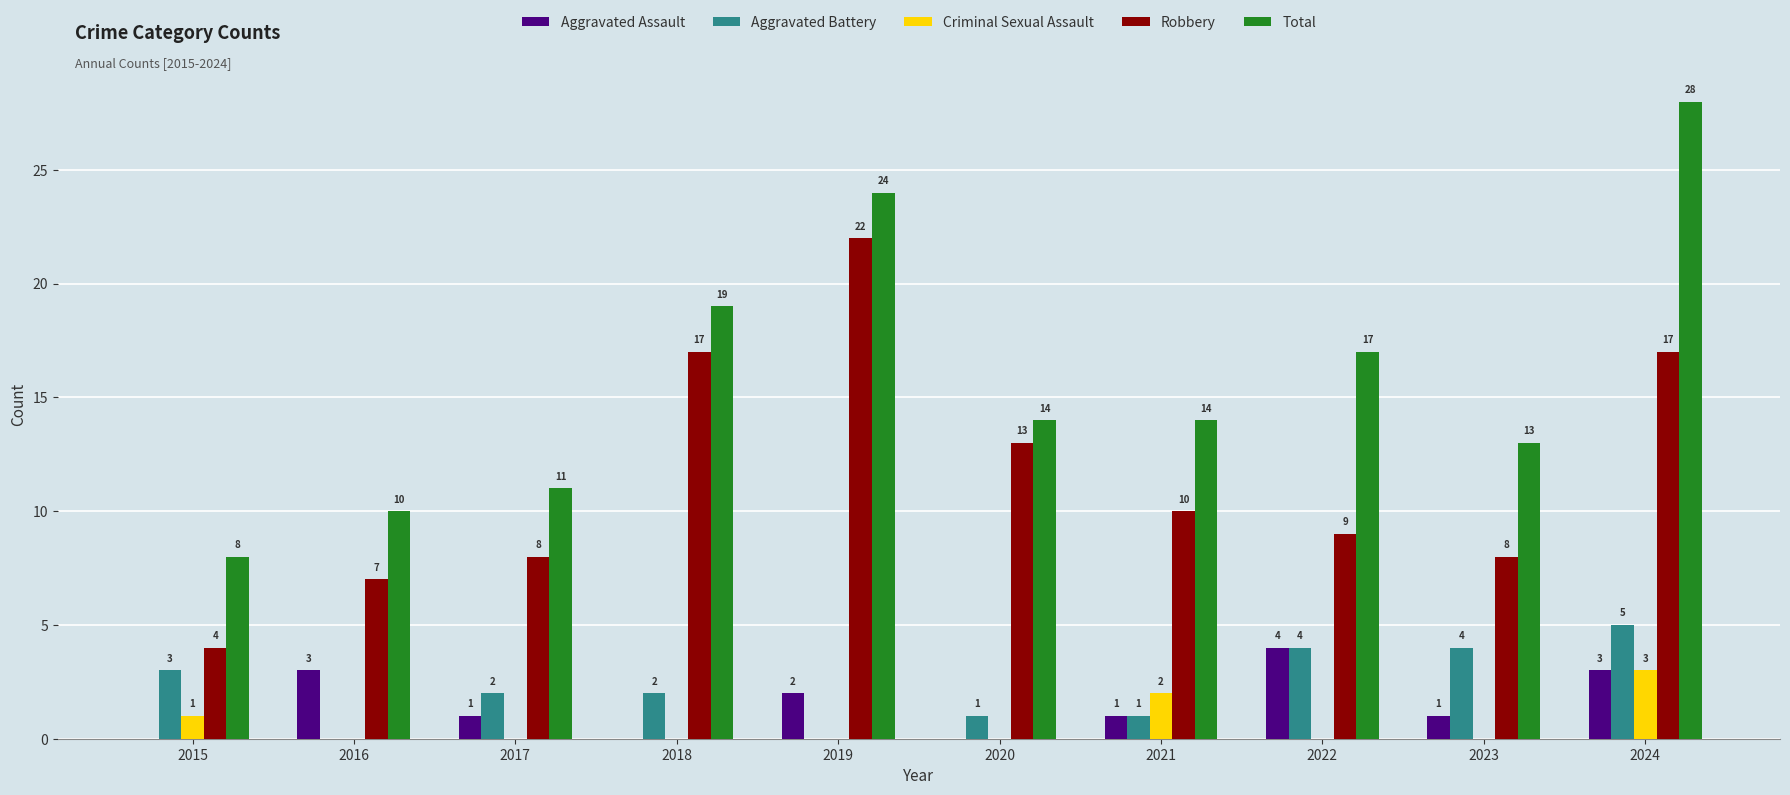

What is the maximum value shown in the chart?

28